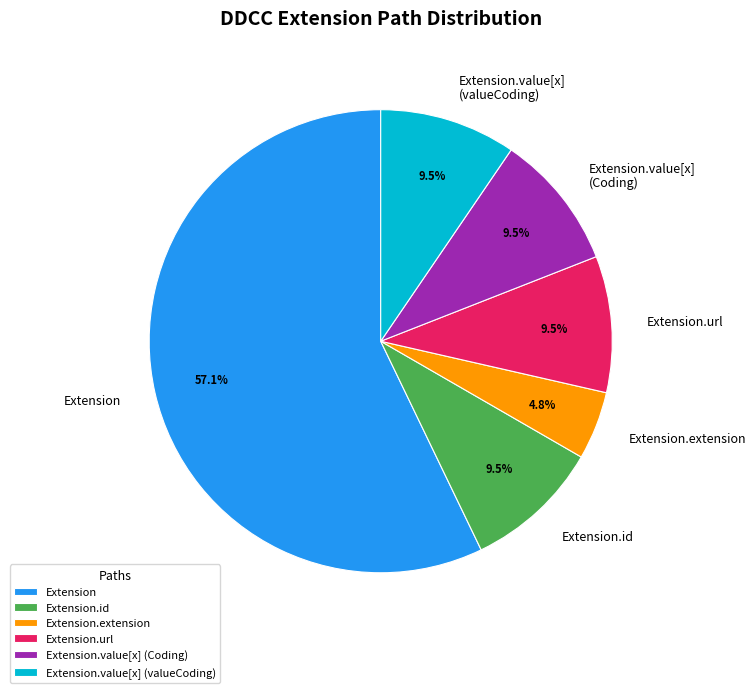

Between Extension.id and Extension, which is larger?

Extension